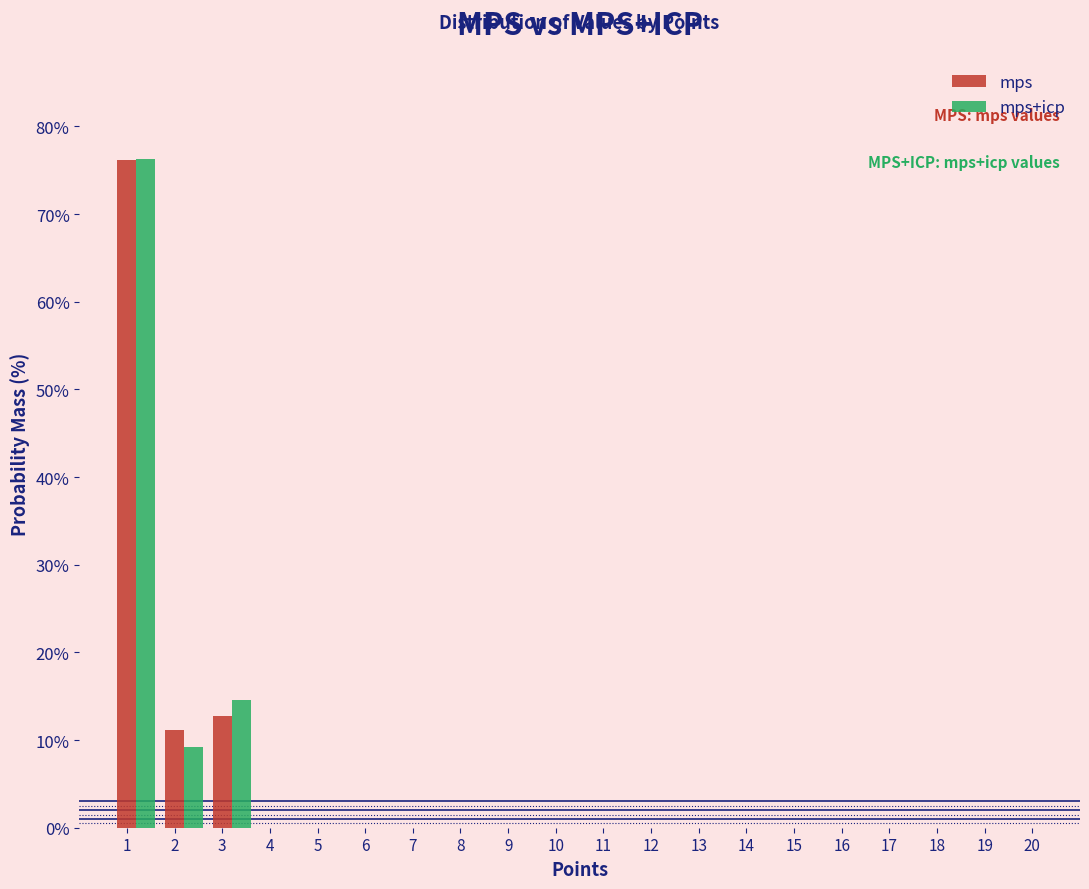

The value of mps at 4 is -45.1. True or false?

False